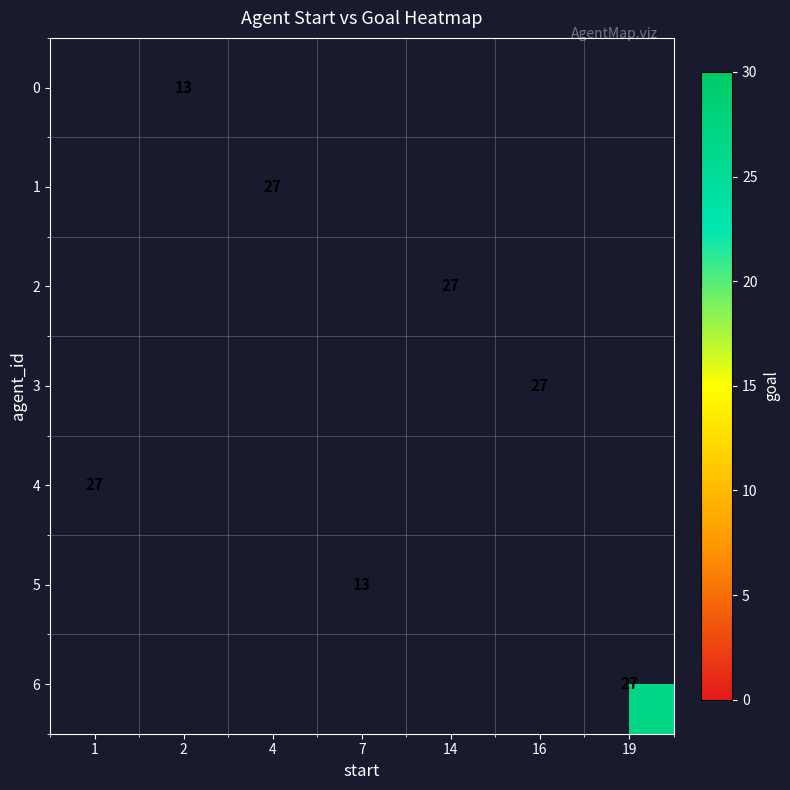

Count the number of categories in the chart.

7